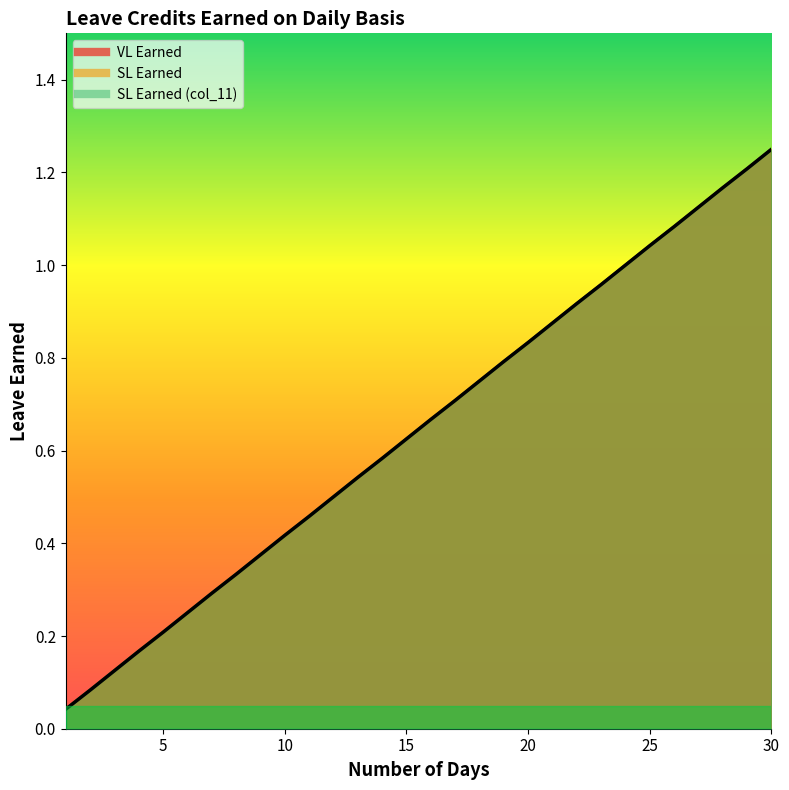

Reading left to right, extract all data points from this chart.

VL Earned: 0.0	0.1	0.1	0.2	0.2	0.2	0.3	0.3	0.4	0.4	0.5	0.5	0.5	0.6	0.6	0.7	0.7	0.8	0.8	0.8	0.9	0.9	1.0	1.0	1.0	1.1	1.1	1.2	1.2	1.2
SL Earned: 0.0	0.1	0.1	0.2	0.2	0.2	0.3	0.3	0.4	0.4	0.5	0.5	0.5	0.6	0.6	0.7	0.7	0.8	0.8	0.8	0.9	0.9	1.0	1.0	1.0	1.1	1.1	1.2	1.2	1.2
SL Earned (col_11): 0.0	0.1	0.1	0.2	0.2	0.2	0.3	0.3	0.4	0.4	0.5	0.5	0.5	0.6	0.6	0.7	0.7	0.8	0.8	0.8	0.9	0.9	1.0	1.0	1.0	1.1	1.1	1.2	1.2	1.2